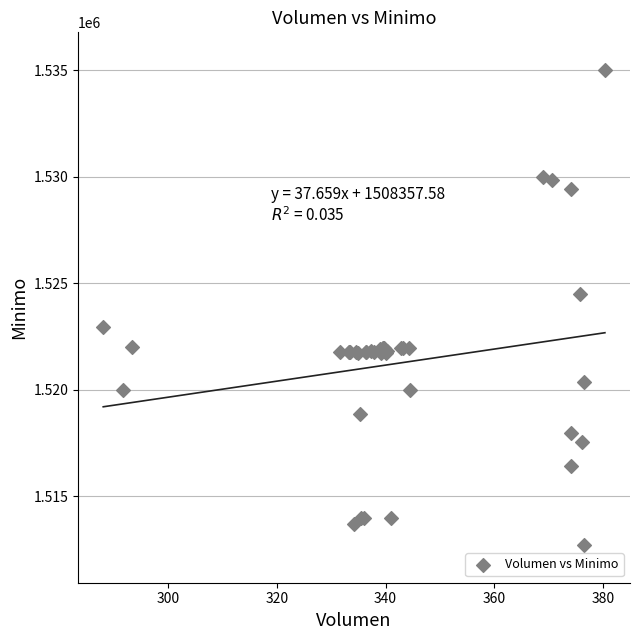

What Y value in the scatter plot is closest to 1523862?

1524513